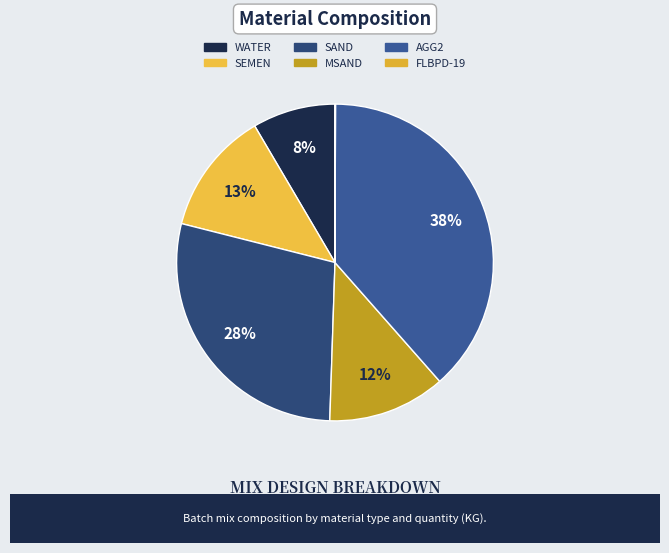

How many segments does this pie chart have?

6